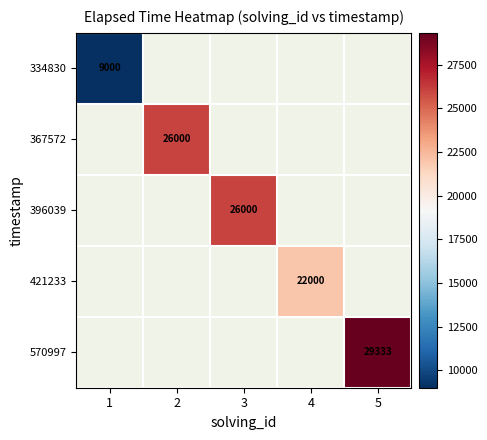

Is it true that 396039 equals 44050 at 3?

False